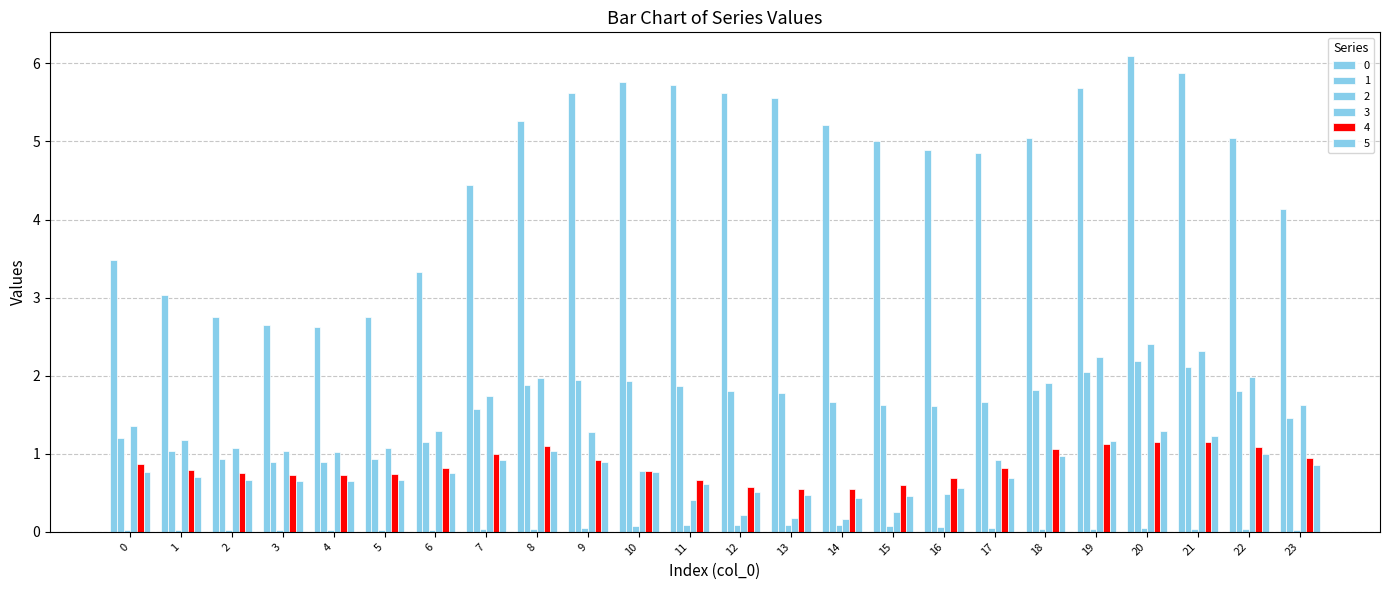

Rank the series by their maximum value, from highest to lowest.

0, 3, 1, 5, 4, 2